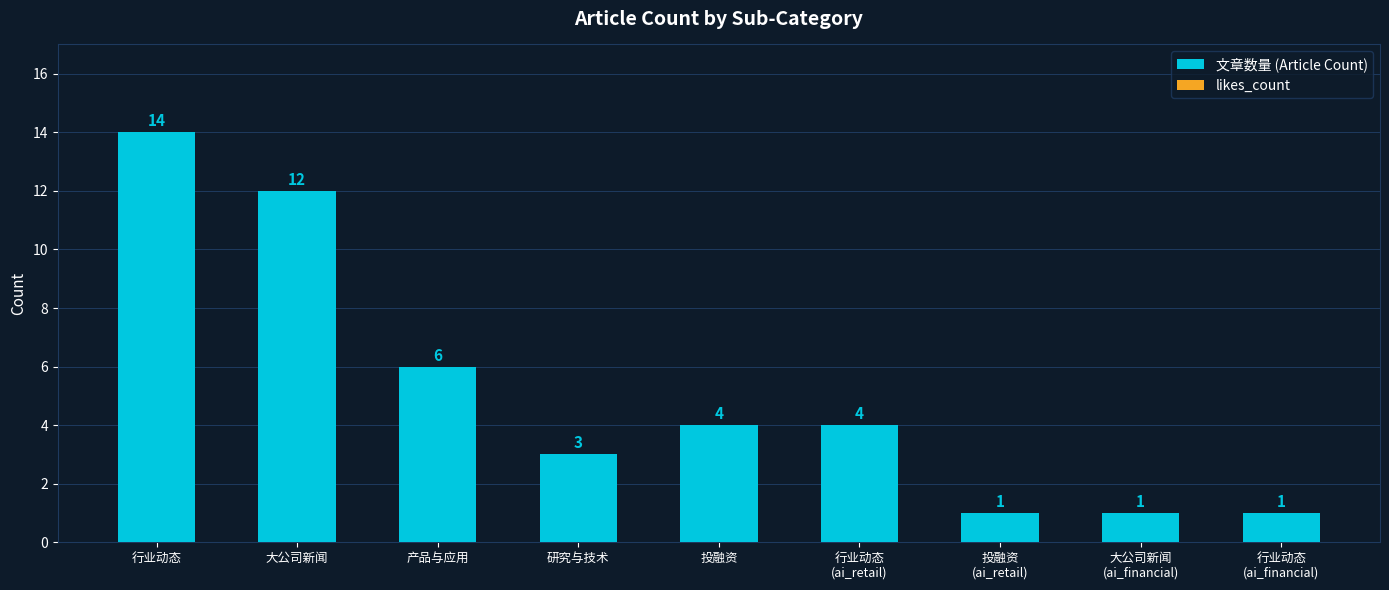

Which label corresponds to the largest value in the chart?

行业动态